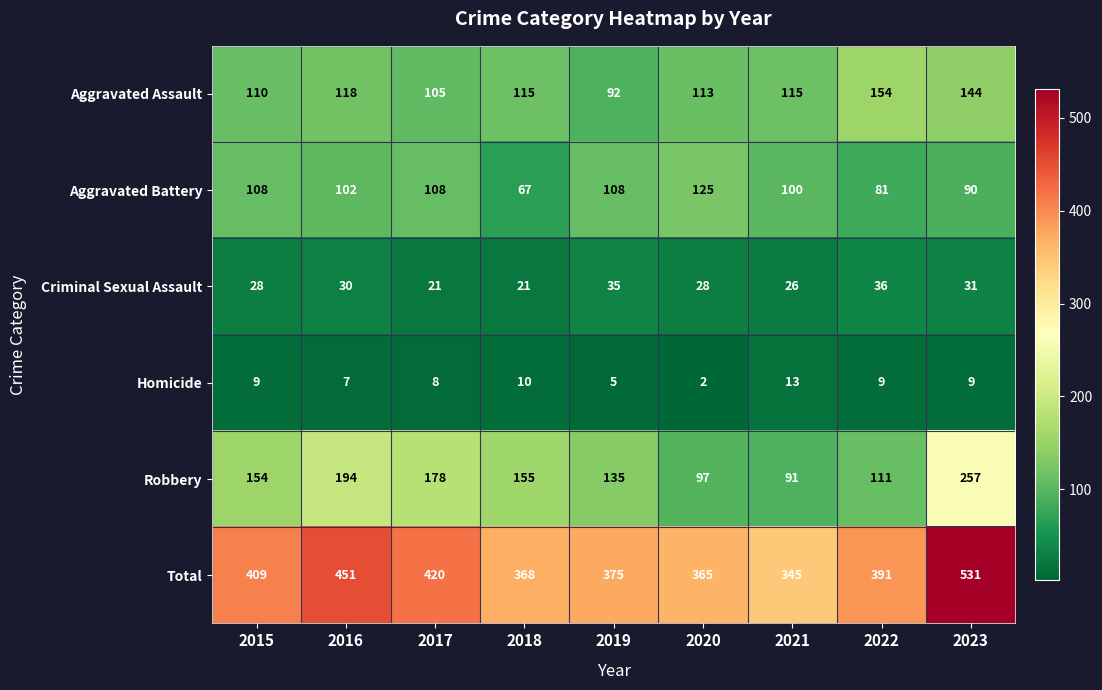

The Total series shows 701 at 2016. True or false?

False